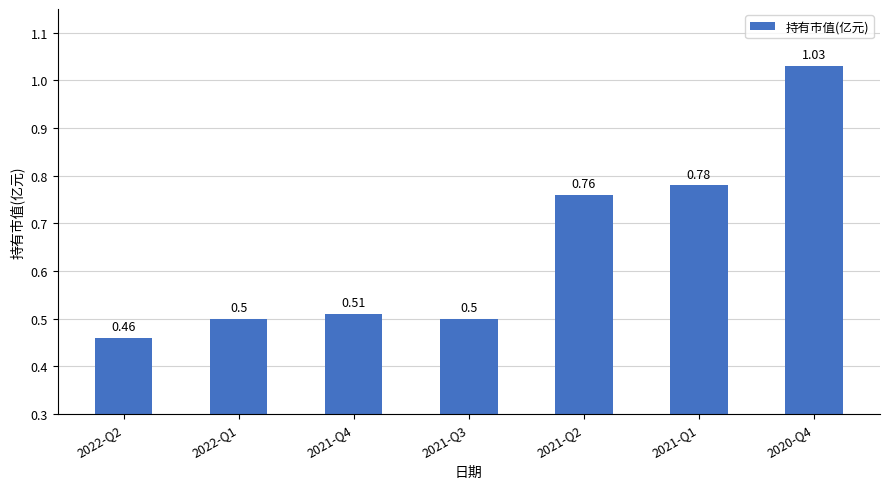

Which has a higher value, 2022-Q1 or 2021-Q1?

2021-Q1